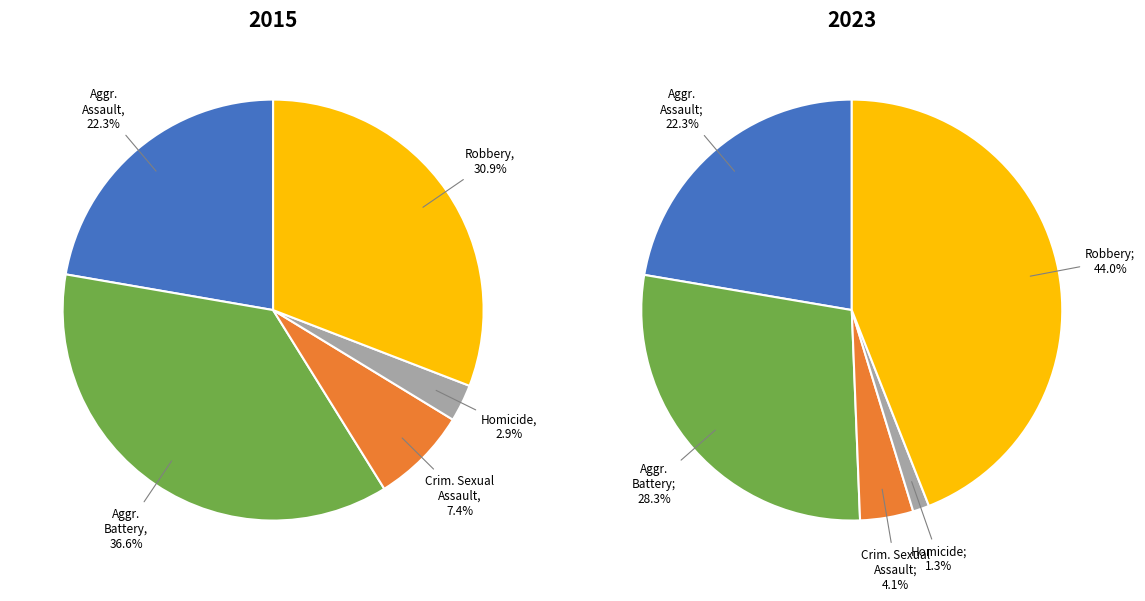

To the nearest percent, what percentage of the pie is Criminal Sexual Assault?

4%